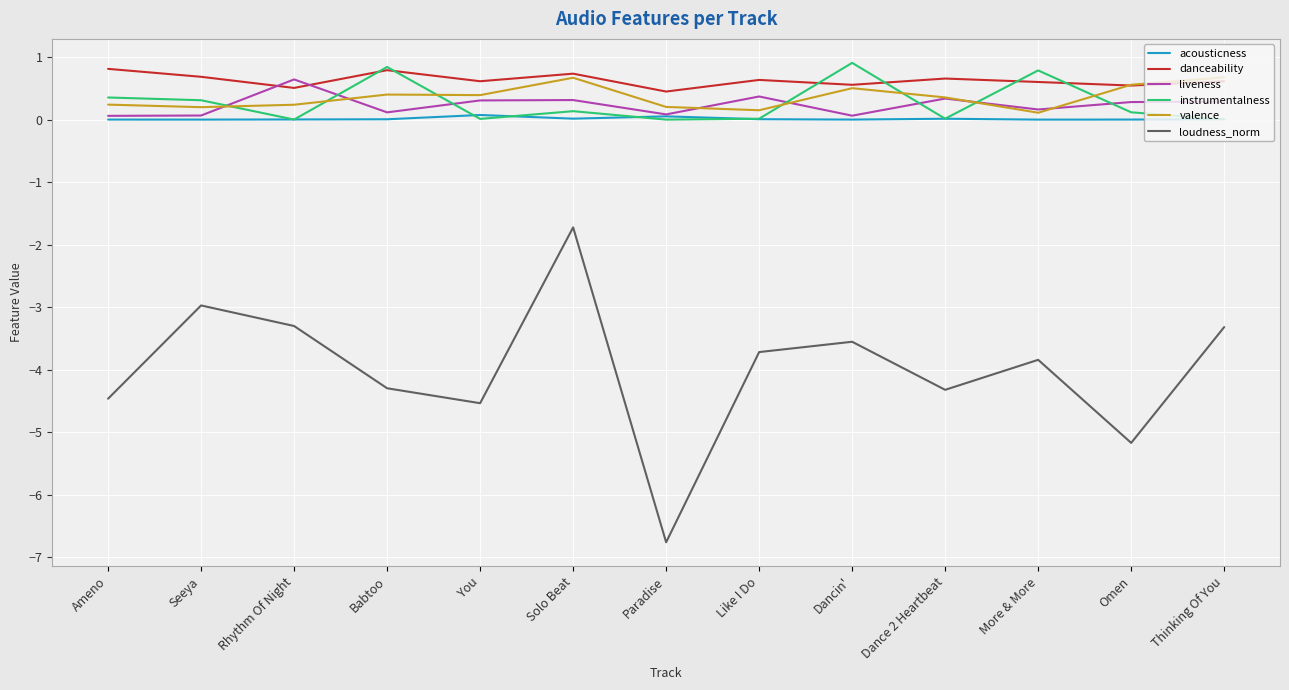

Which series has the widest spread of values?

loudness_norm